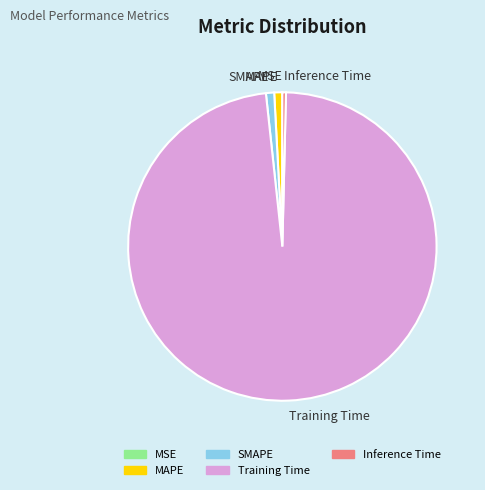

True or false: Training Time accounts for 98% of the total.

True